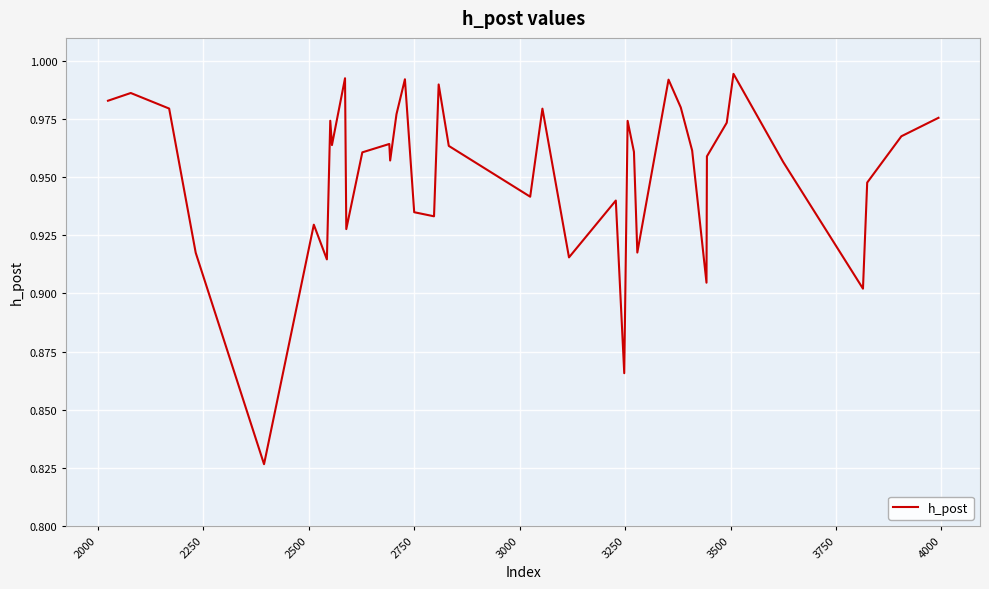

True or false: there are more than 1 points higher than both neighbors.

True